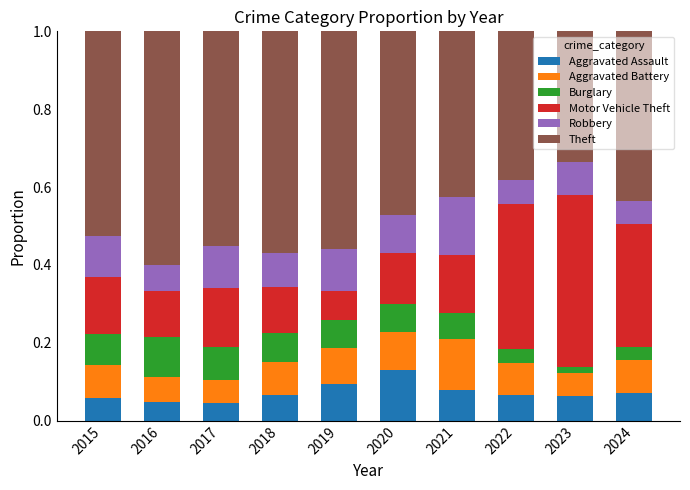

What is the total value across all series at 2024?

1.0